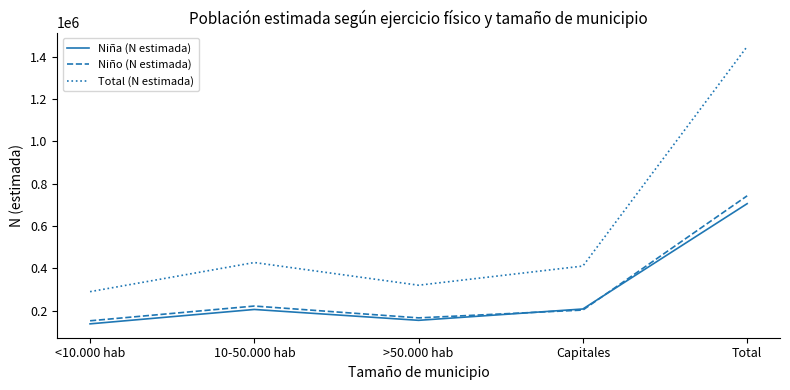

Which category has the lowest value in the Niña (N estimada) series?

<10.000 hab